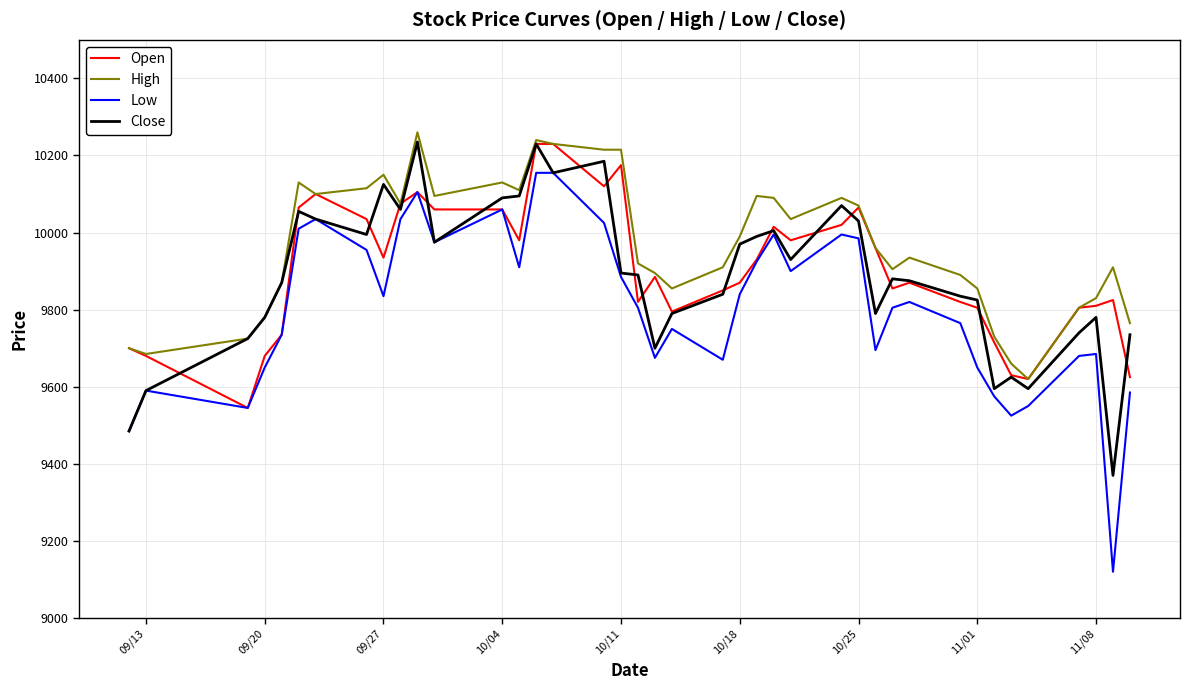

Which series has the largest total across all categories?

High